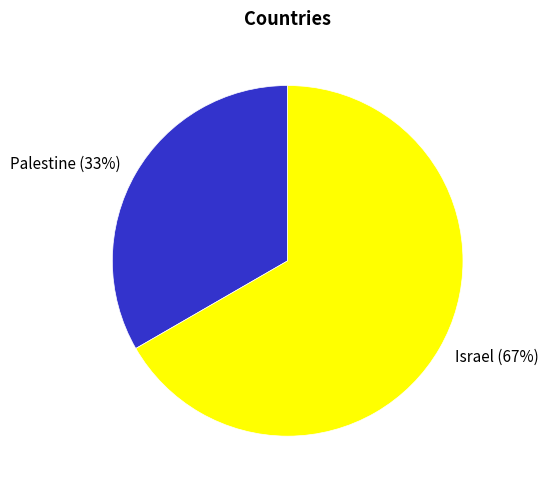

To the nearest percent, what is the average slice percentage?

50%